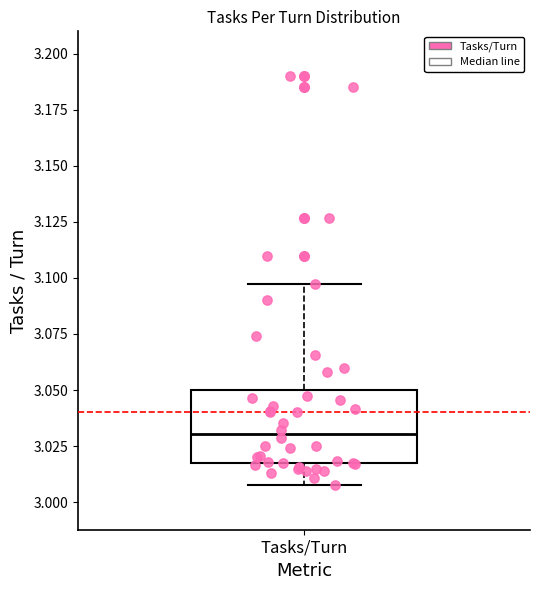

Read this box plot against the y-axis: the position of the median line, the range covered by the box, and the ends of both whiskers. The values are not printed on the chart, so give them approximately, as read against the axis.

median 3.030, box 3.015 to 3.050, whiskers 3.010 to 3.100